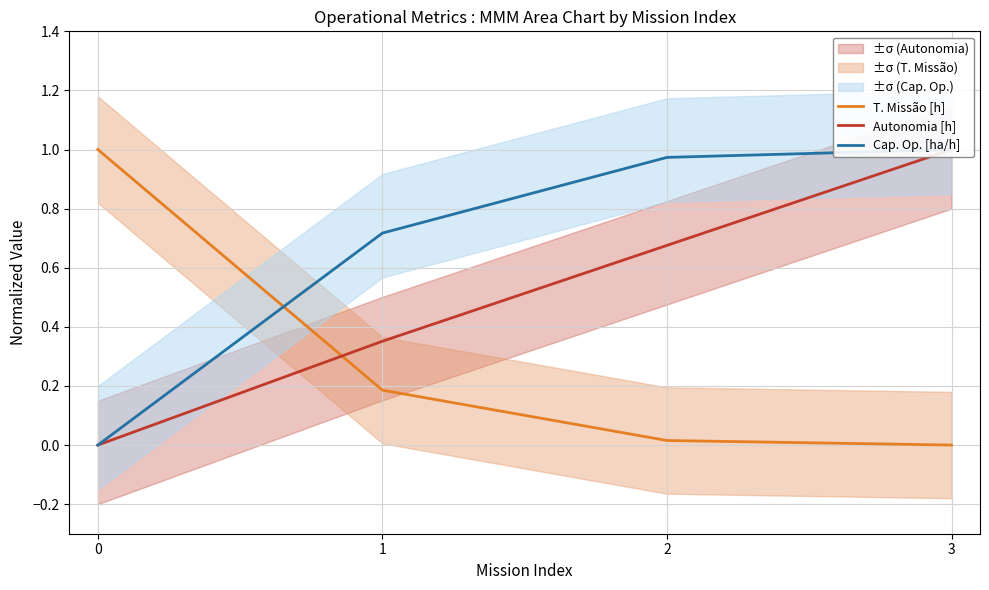

Reading left to right, transcribe all the data shown in this chart.

T. Missão [h]: 1.0	0.2	0.0	0.0
Autonomia [h]: 0.0	0.4	0.7	1.0
Cap. Op. [ha/h]: 0.0	0.7	1.0	1.0